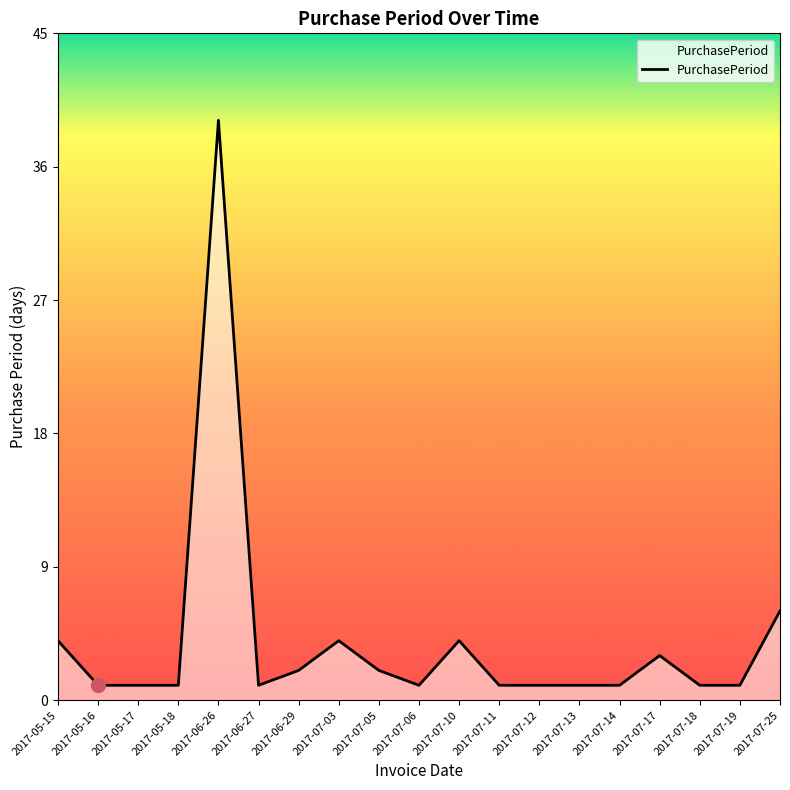

True or false: there are more than 1 points higher than both neighbors.

True